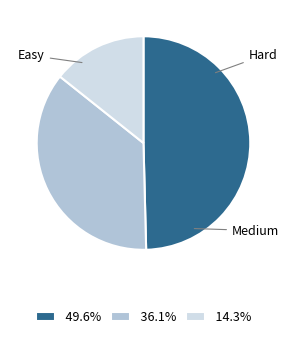

Is there any slice that represents more than half of the pie?

No